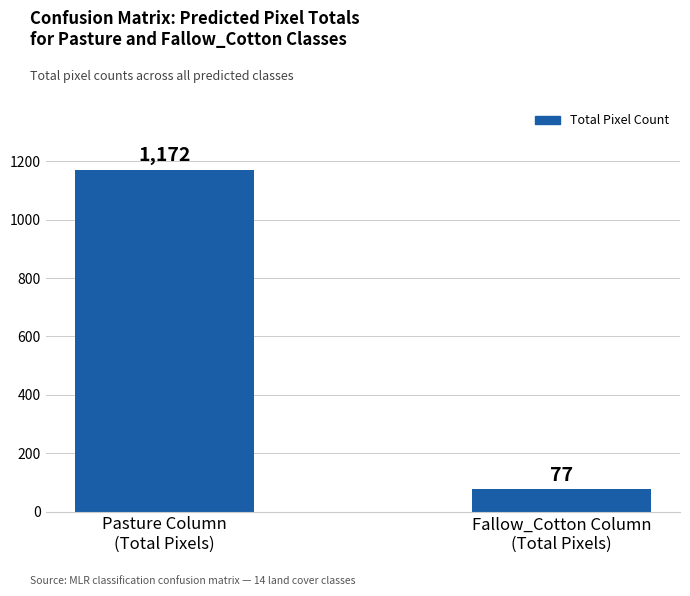

What is the label of the 1st bar from the right?

Fallow_Cotton Column
(Total Pixels)